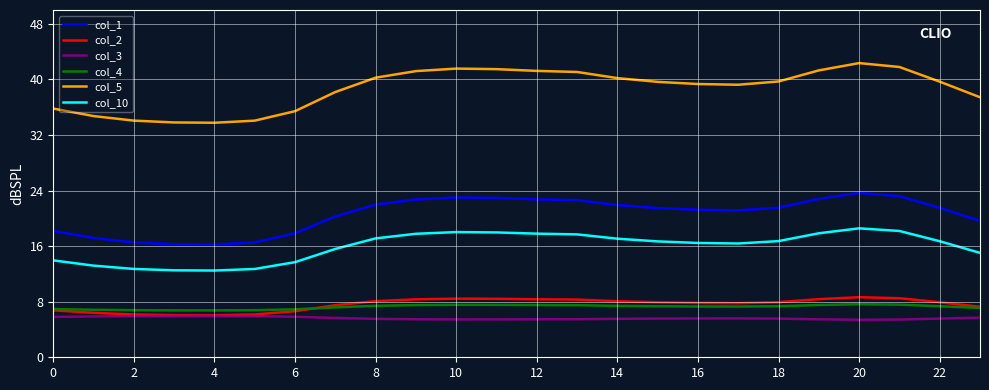

Which series has the widest spread of values?

col_5